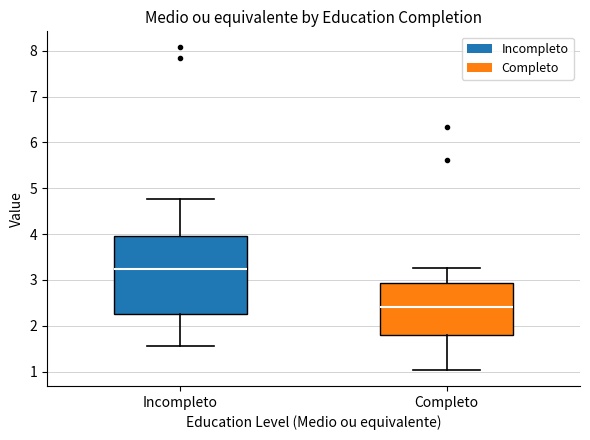

Reading left to right, read every box against the y-axis: the position of its median line, the range the box covers, and the ends of its whiskers. The values are not printed on the chart, so give them approximately, as read against the axis.

Incompleto: median 3.2, box 2.3 to 4.0, whiskers 1.6 to 4.8
Completo: median 2.4, box 1.8 to 2.9, whiskers 1.0 to 3.3